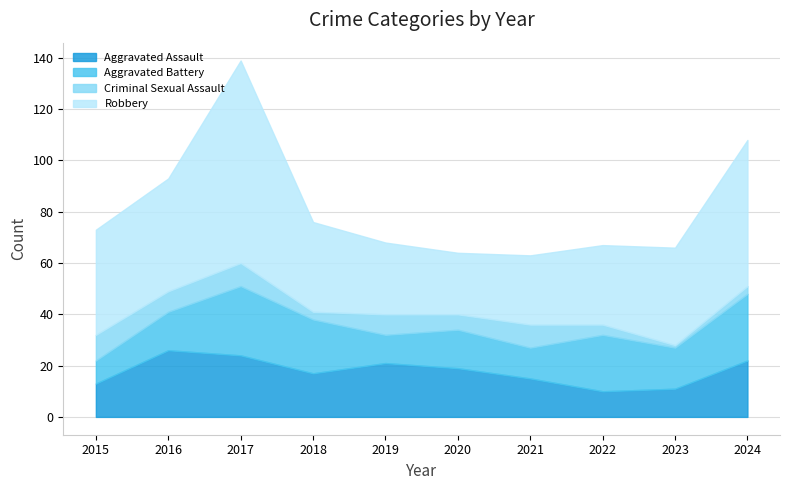

How many values in the Robbery series exceed 38?

4